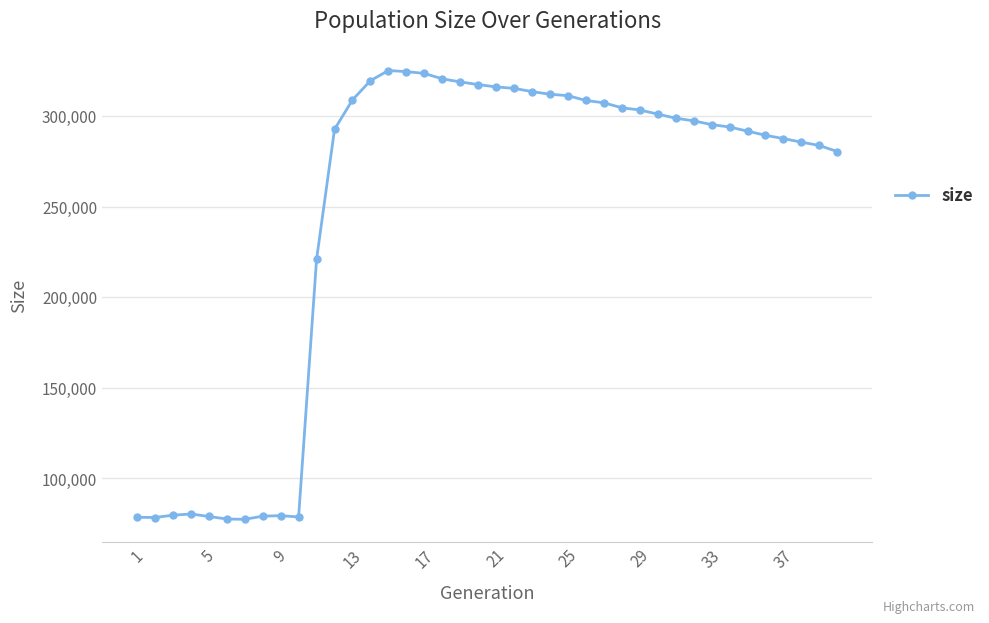

What is the value of the 28th point from the left?

304537